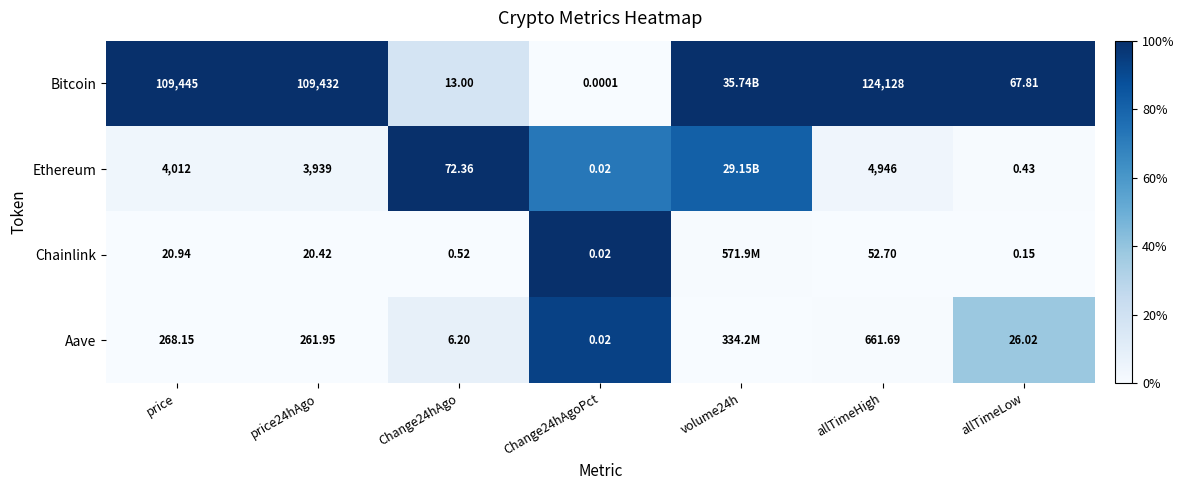

The value of Ethereum at allTimeLow is 0.0. True or false?

False